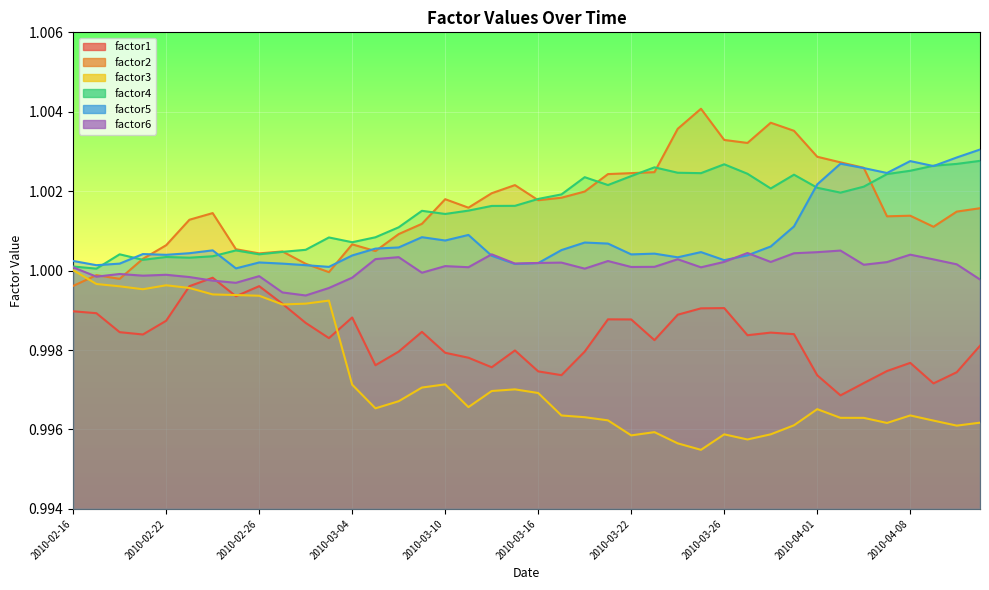

At which category is the sum across all series the highest?

2010-03-31